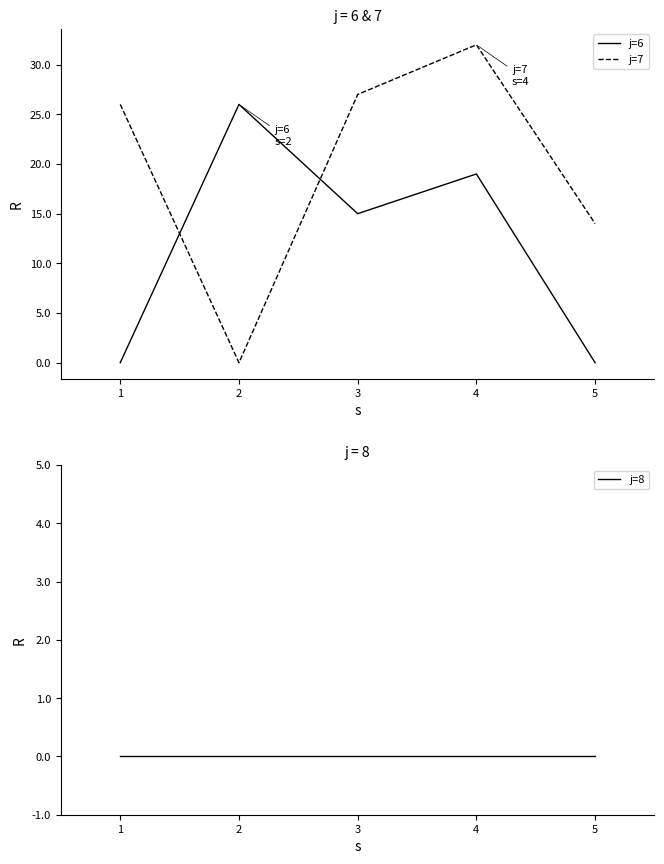

List the series in order of their peak value, highest first.

j=7, j=6, j=8